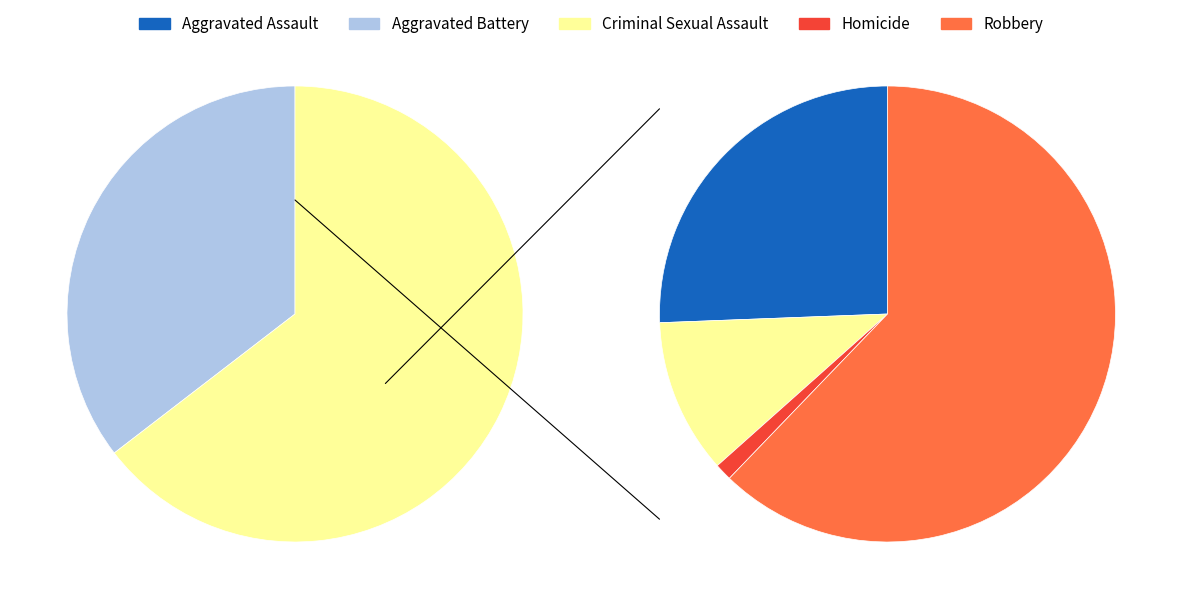

The Homicide slice represents 1% of the pie. True or false?

True